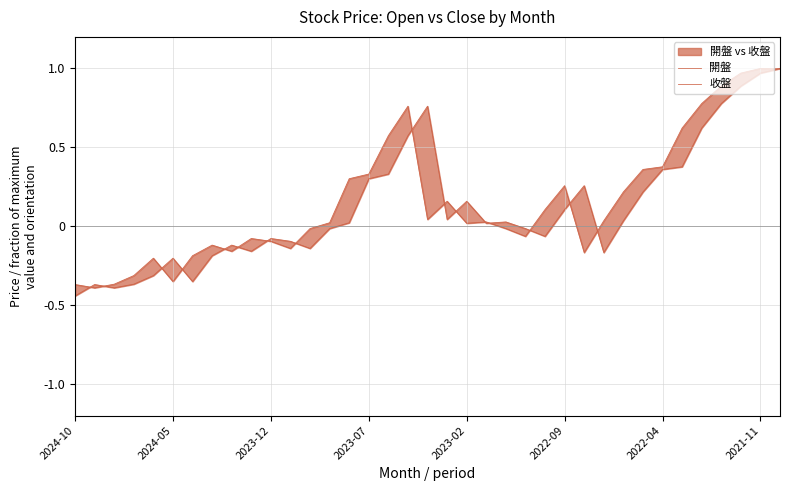

True or false: 開盤 has a value of -0.4 at 2024-05.

True